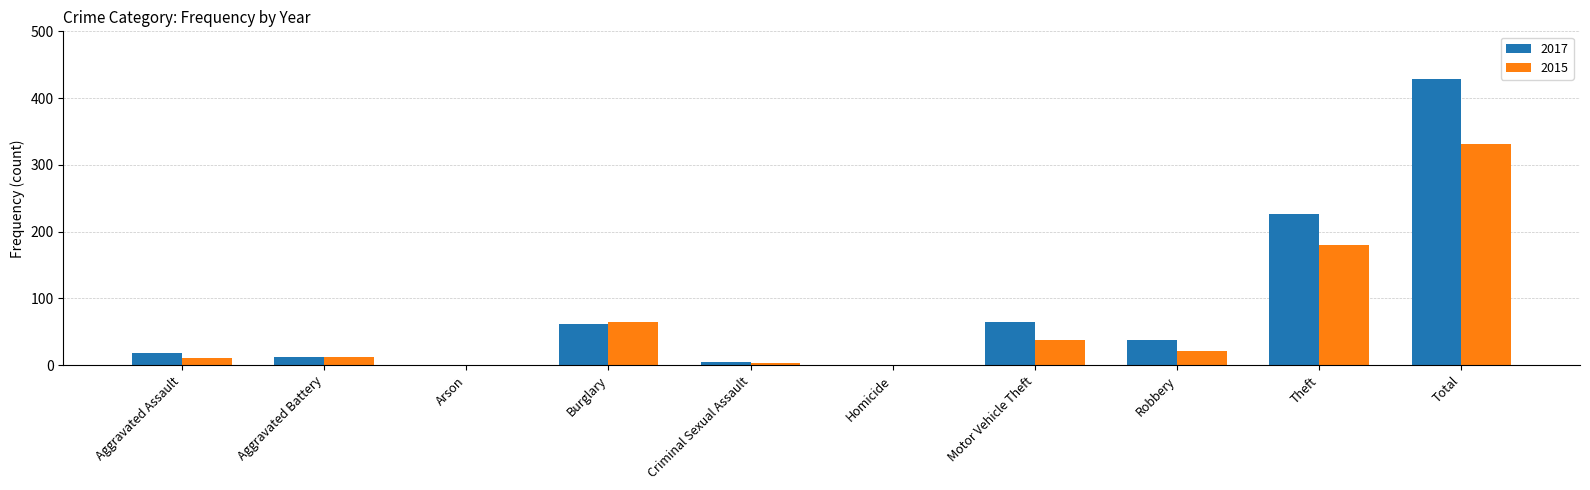

Reading left to right, what are all the values shown in this chart?

2017: 18	13	1	62	5	1	65	37	226	428
2015: 11	13	0	65	4	0	38	21	180	332